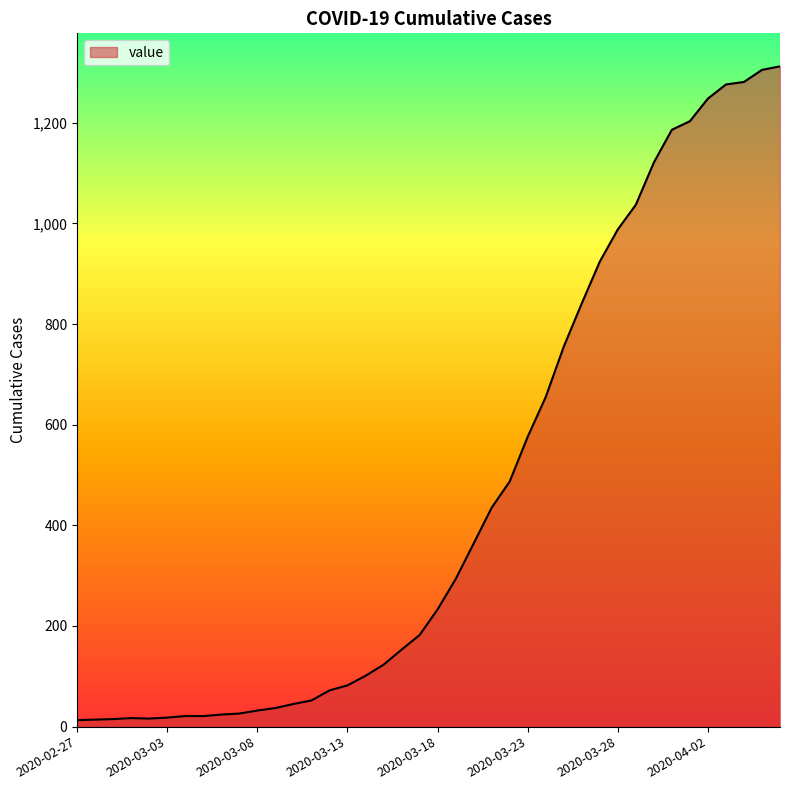

What is the difference between the maximum and minimum values?

1299